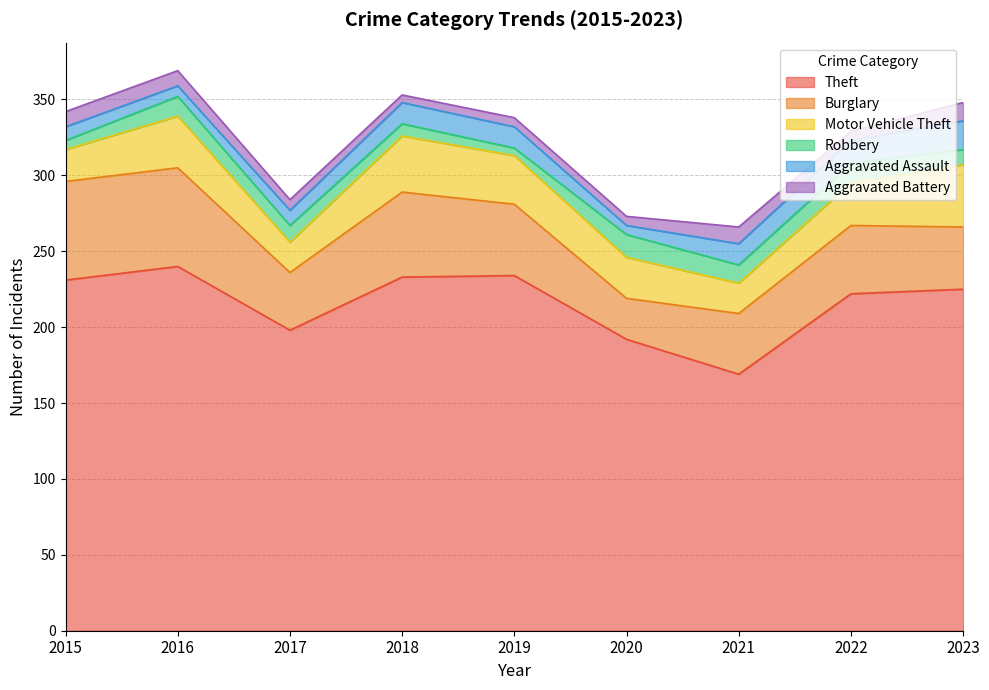

True or false: Theft has more than 2 points higher than both neighbors.

False